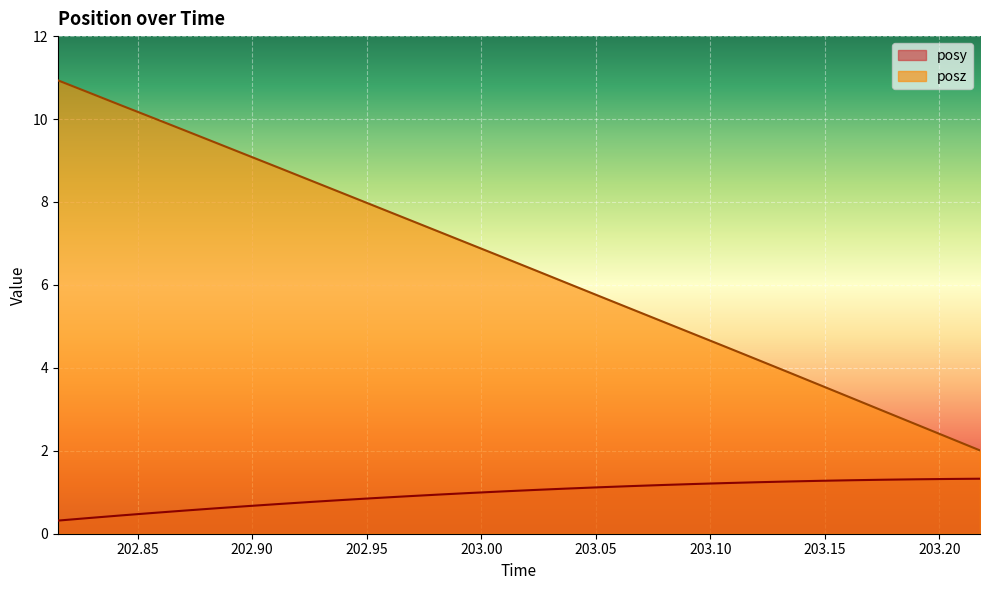

Which series changed the most between 202.8431 and 202.8843?

posz